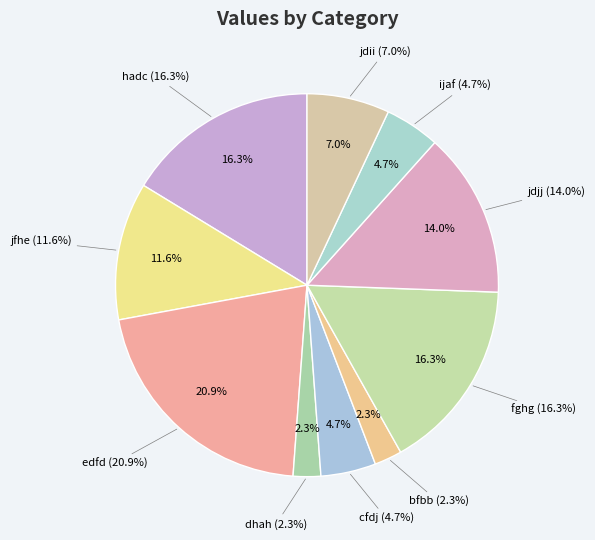

What percentage do dhah and hadc together represent?

18.6%